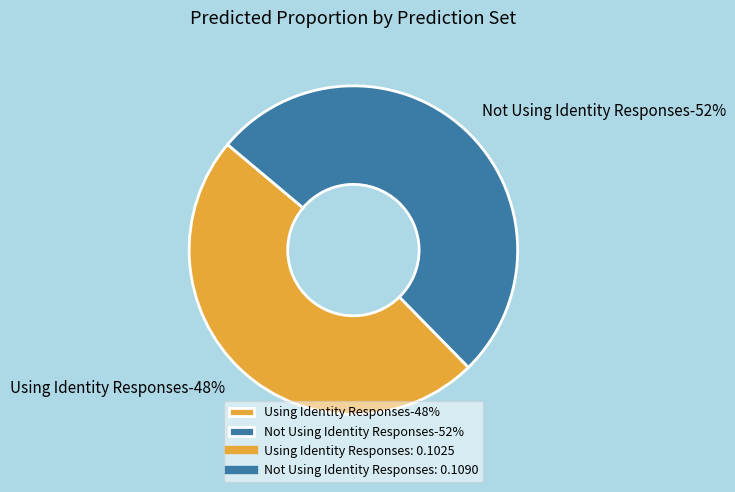

Rank the categories by value from highest to lowest.

Not Using Identity Responses, Using Identity Responses